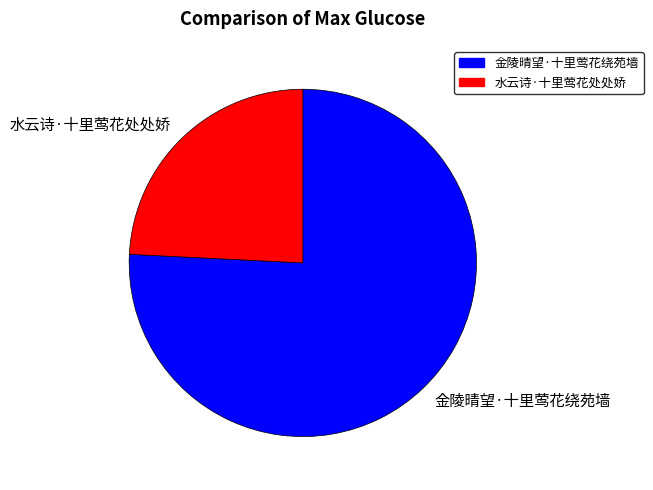

Which slice is the smallest?

水云诗·十里莺花处处娇